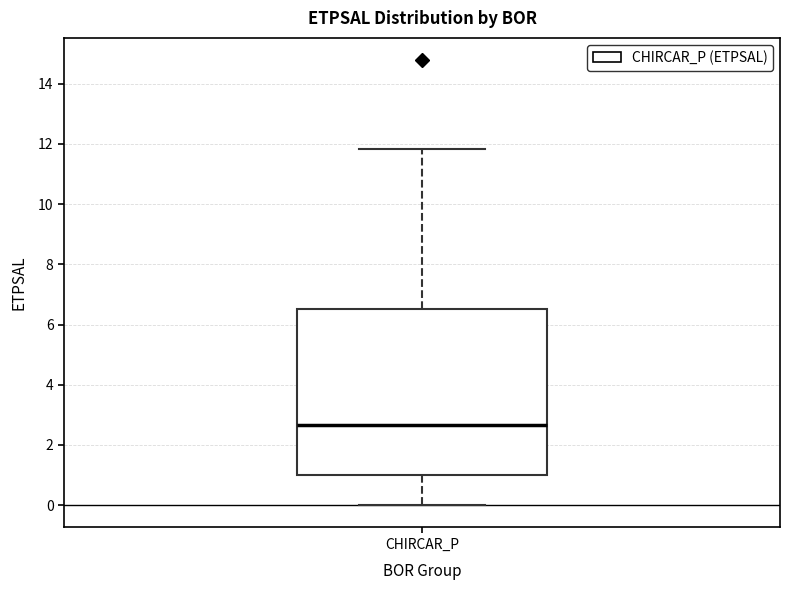

Where does the median line of the box for CHIRCAR_P sit on the y-axis? The values are not printed on the chart, so give them approximately, as read against the axis.

2.6